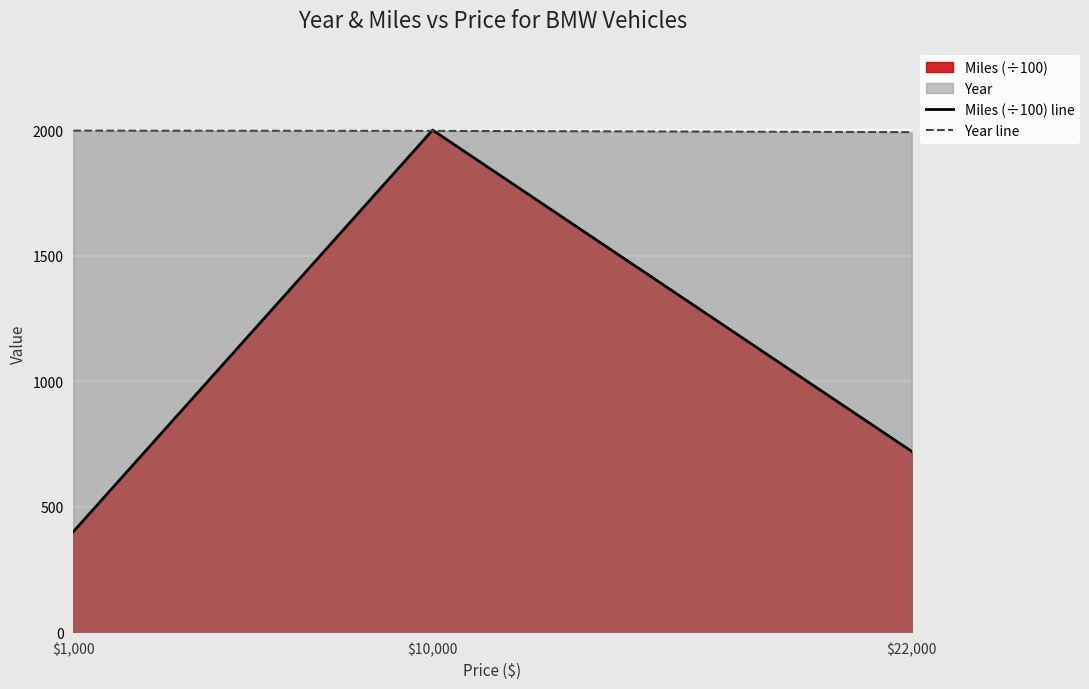

How many Year line values are between 1992 and 1998?

3